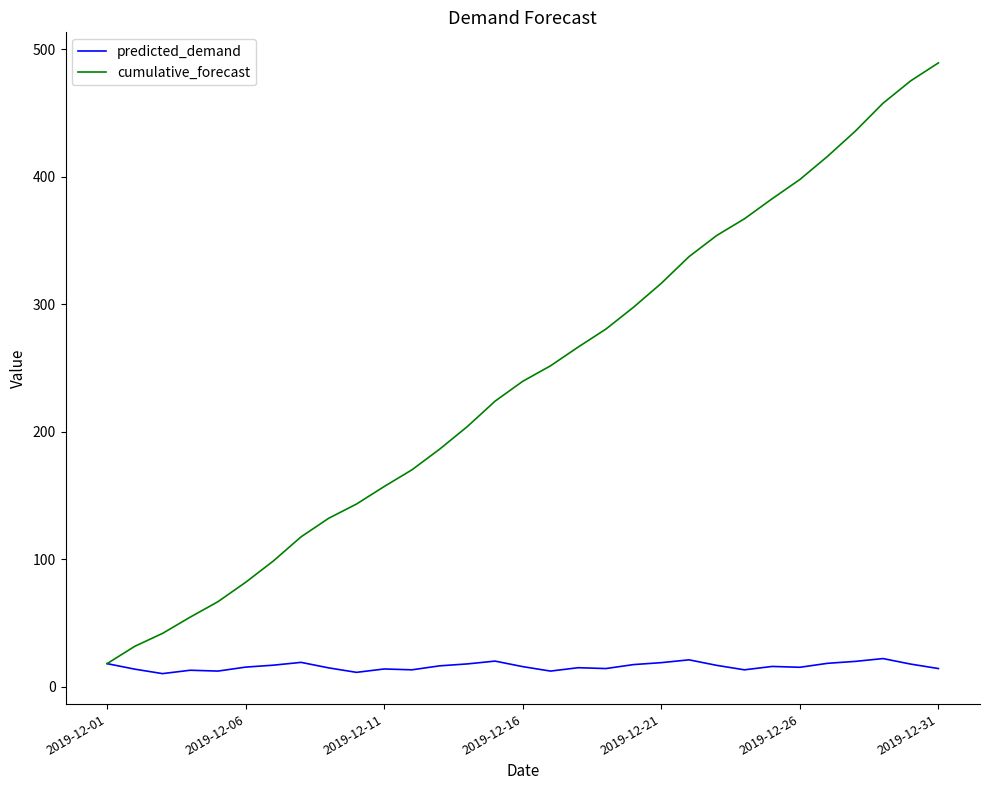

What is the greatest value displayed?

489.3